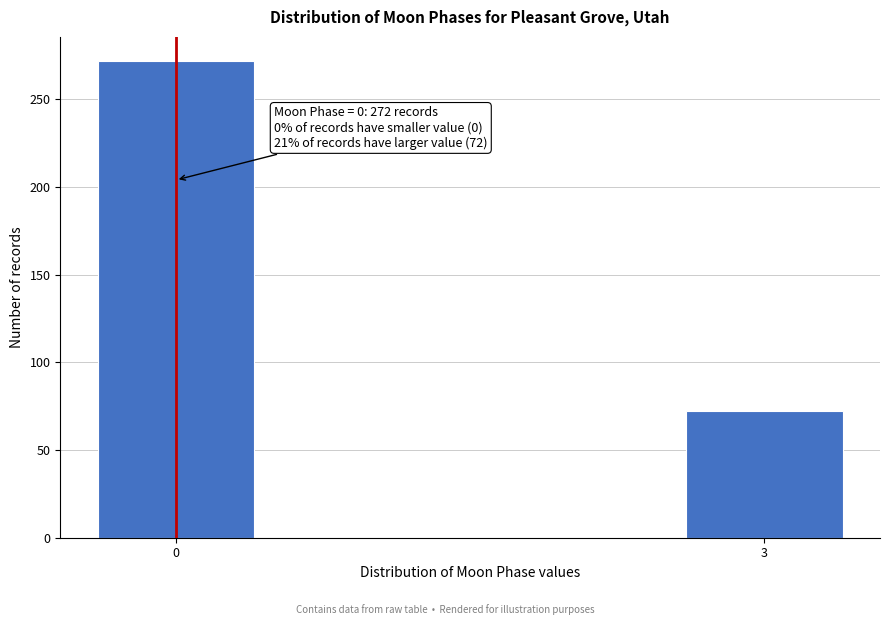

Reading right to left, list all the values displayed in this chart.

3=72	0=272